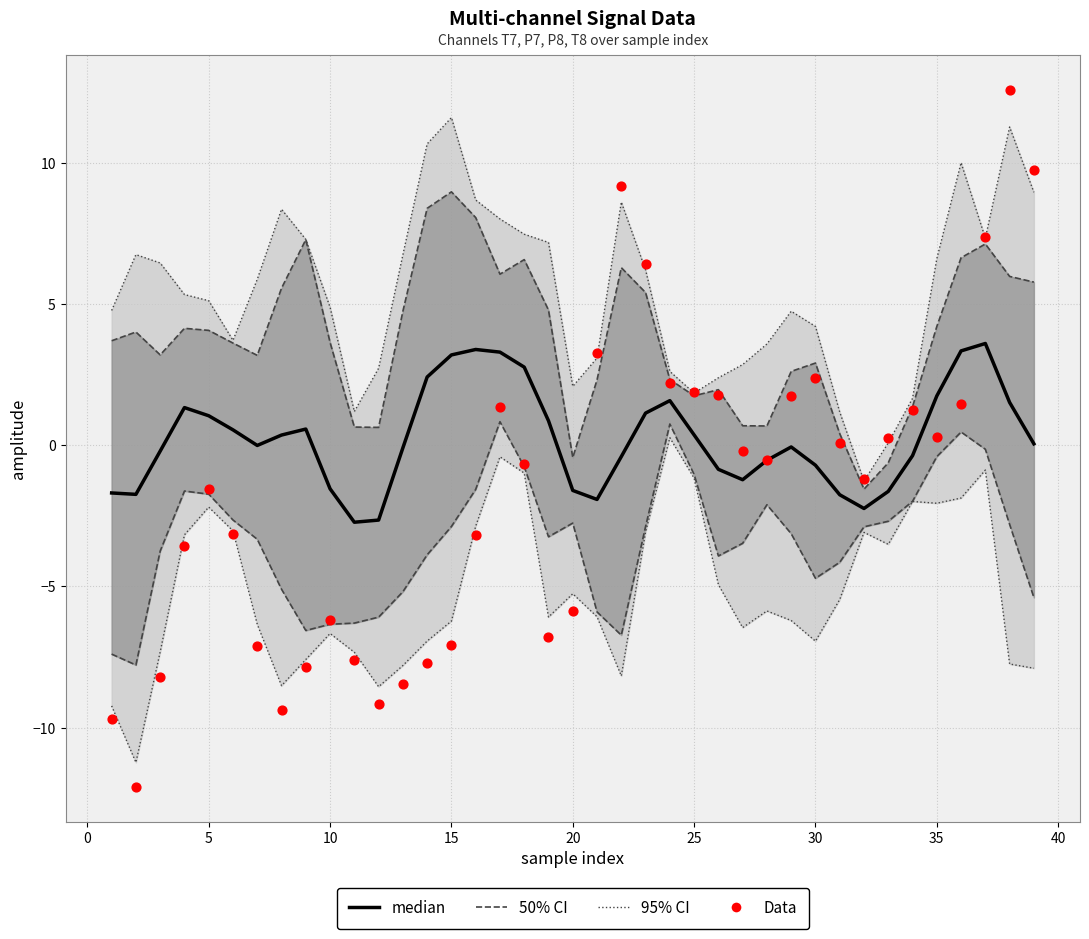

Which series reaches the maximum Y coordinate?

Data